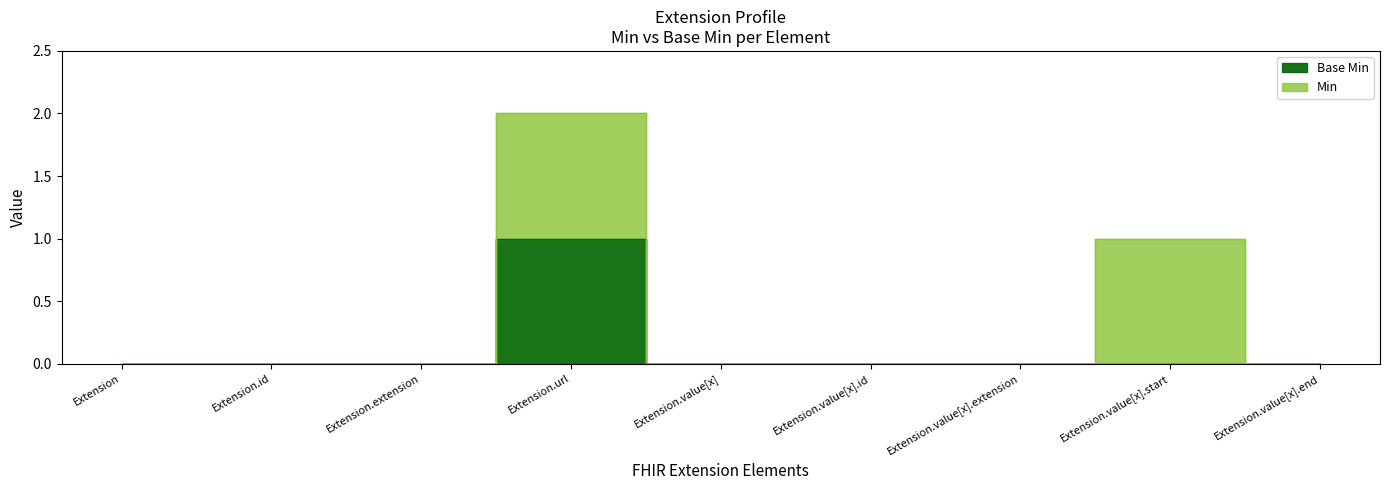

True or false: there are more than 2 points higher than both neighbors.

False